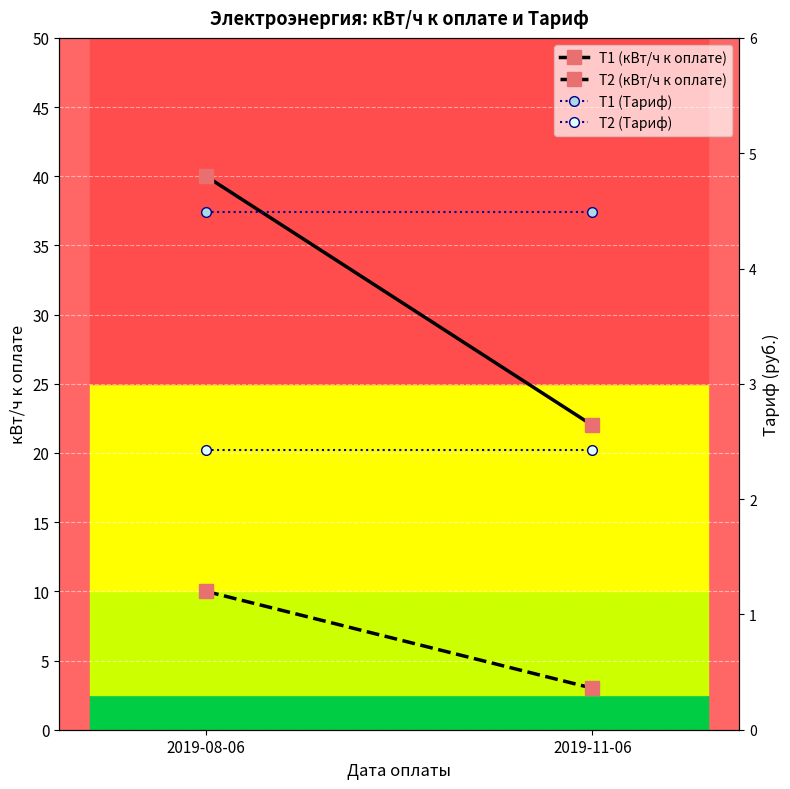

What is the label of the 1st point from the right?

2019-11-06